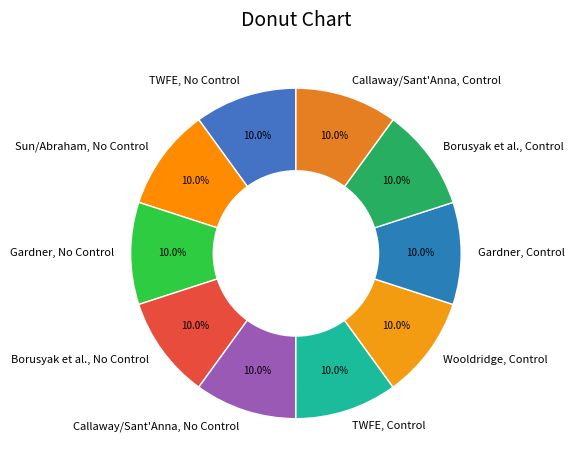

Count the number of slices in the pie.

10